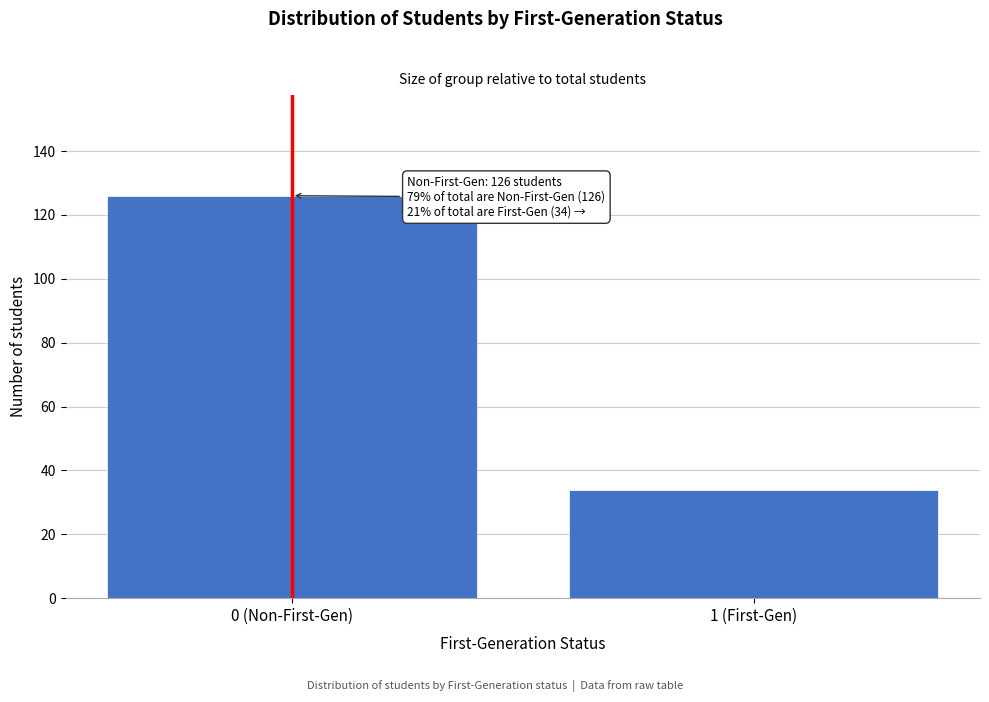

Reading left to right, list all the values displayed in this chart.

126	34